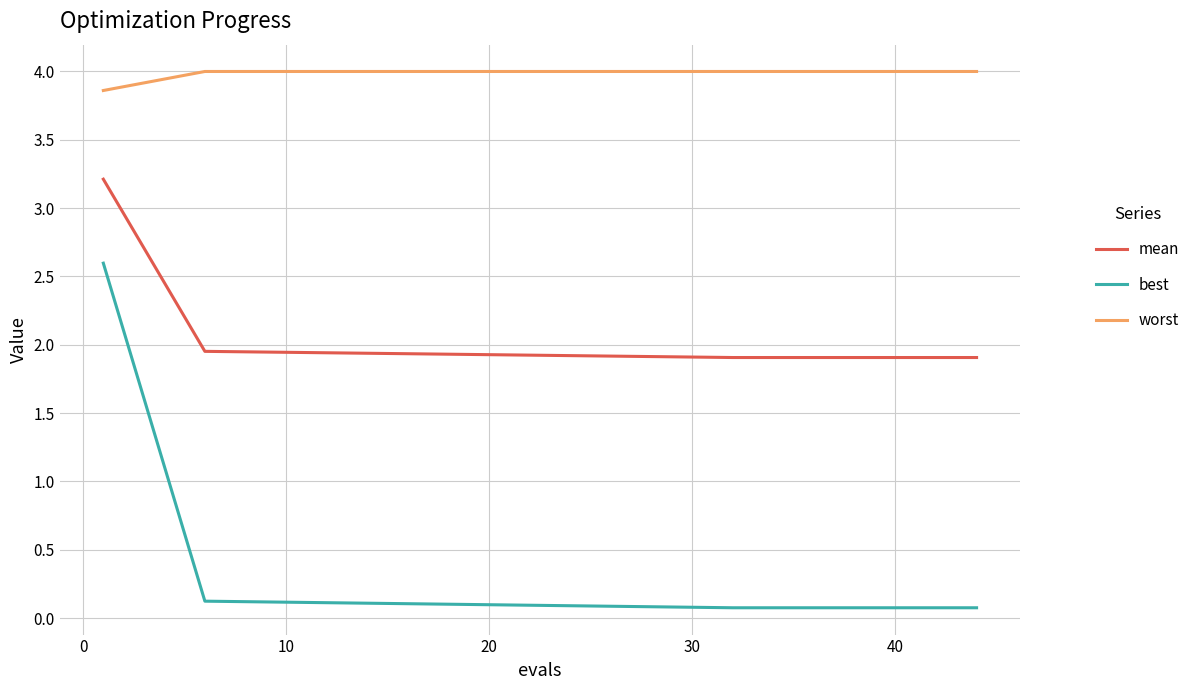

Does the chart display data point markers on the line(s)?

No